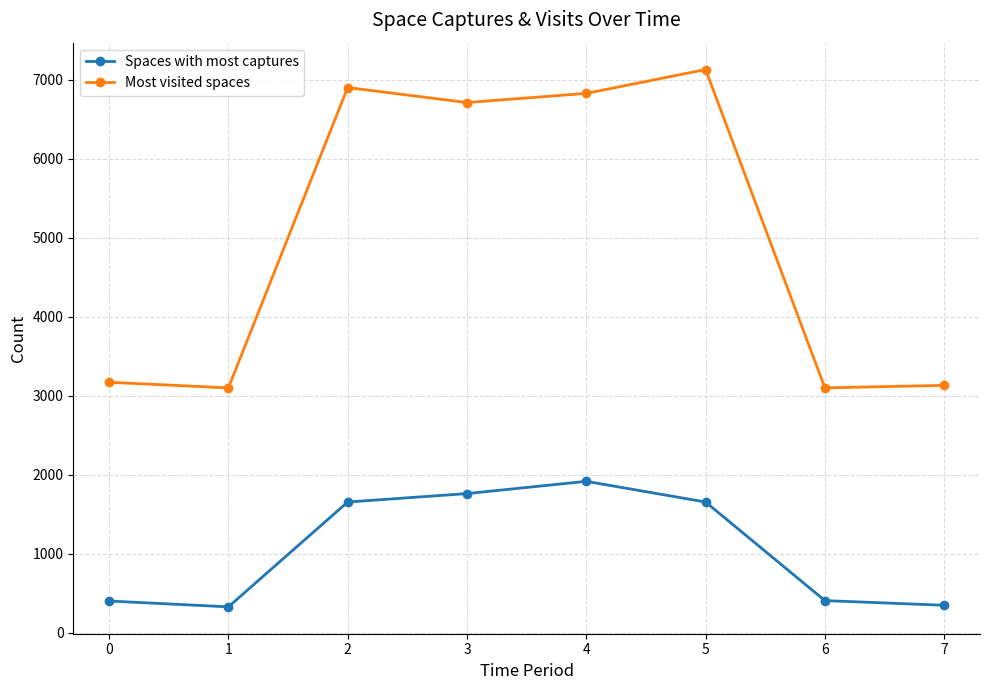

In Most visited spaces, how many points are higher than both neighbors (excluding endpoints)?

2